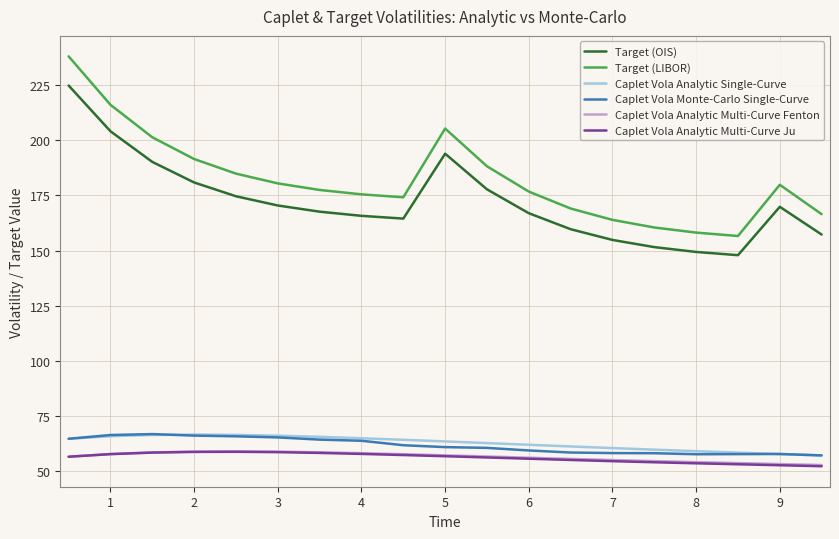

At how many categories does at least one series exceed 204?

3